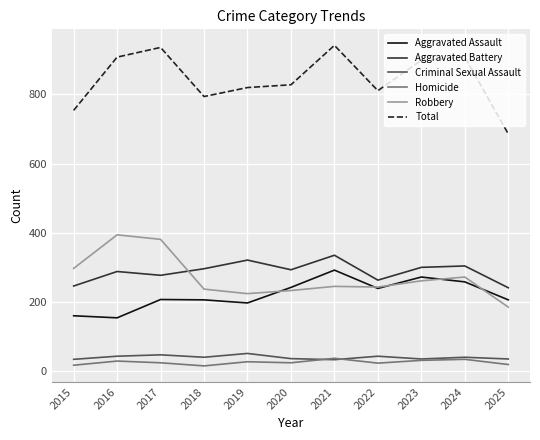

What is the difference between the second highest and minimum values in the Robbery series?

196